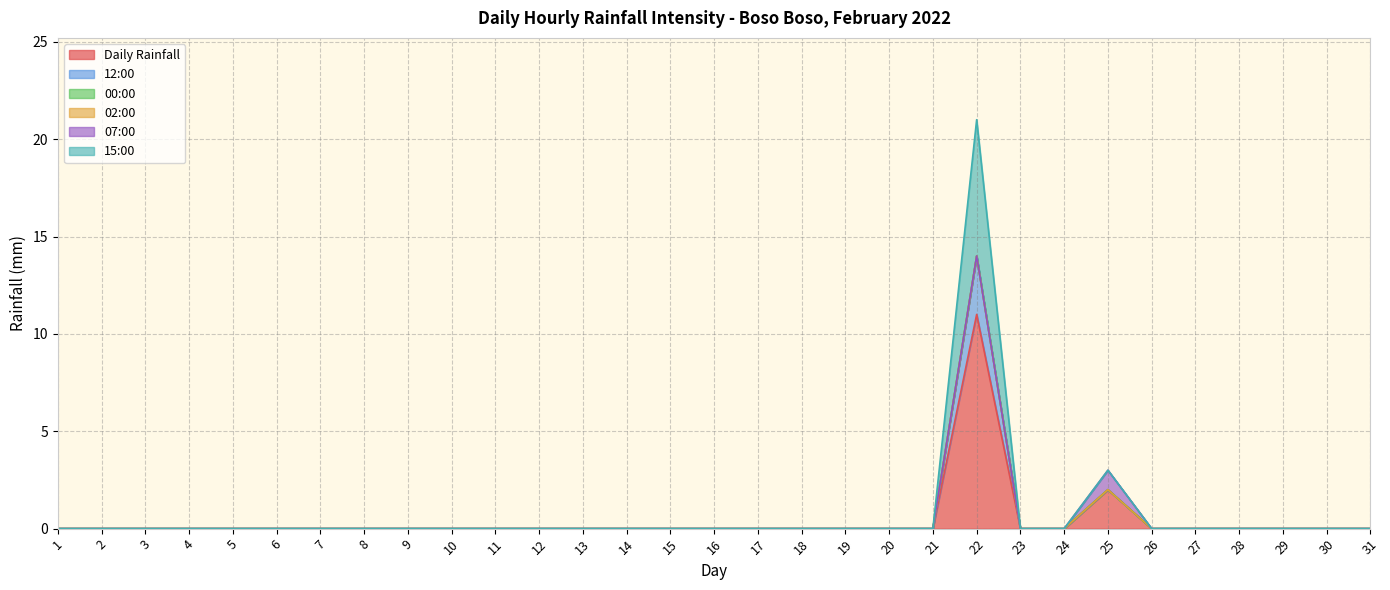

Which category has the highest value across all series?

22